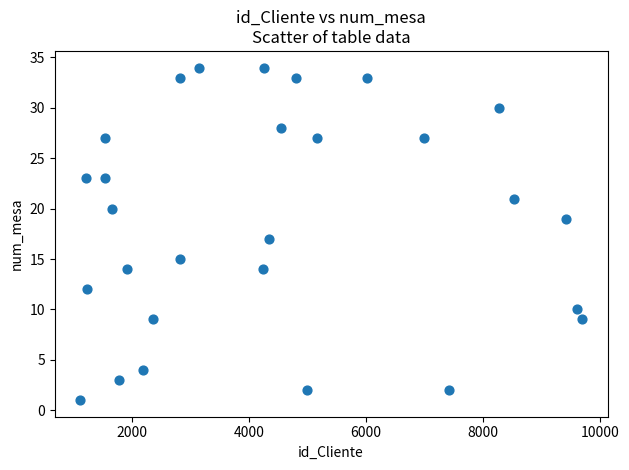

What is the range of X values (max minus min)?

8591